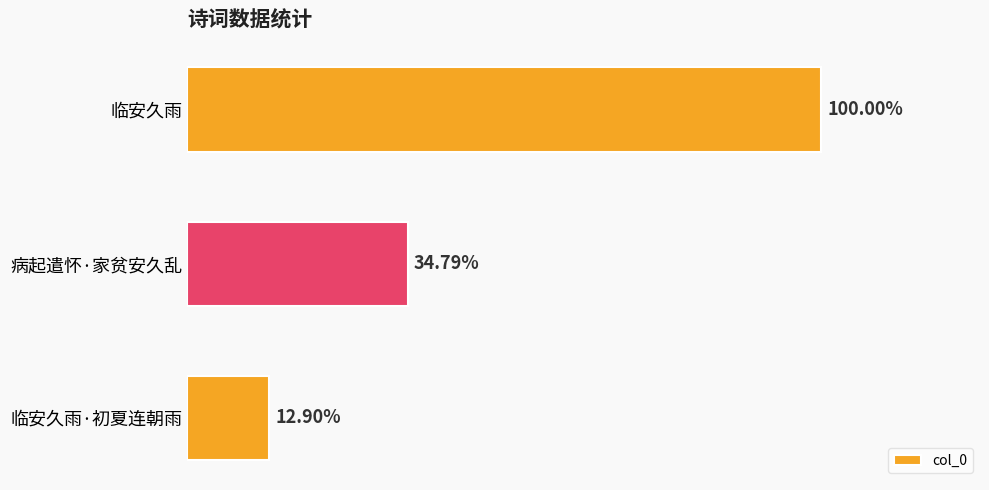

What is the difference between the maximum and second lowest values?

645072